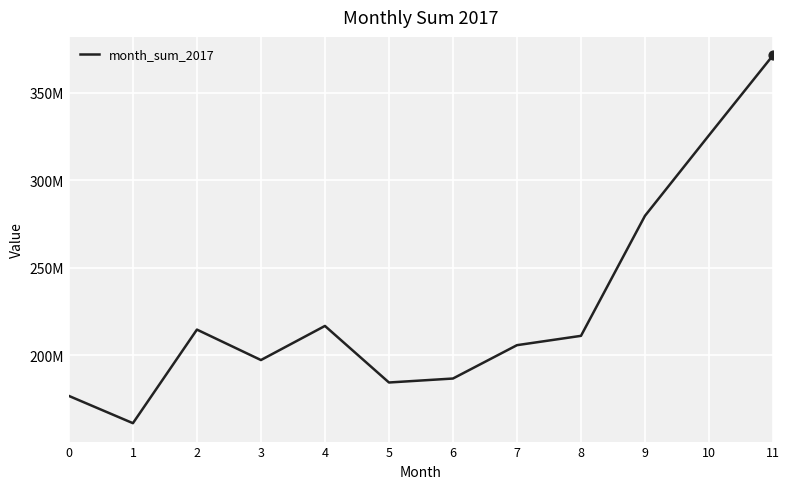

What is the change in value from 8 to 11?

+160229283.2